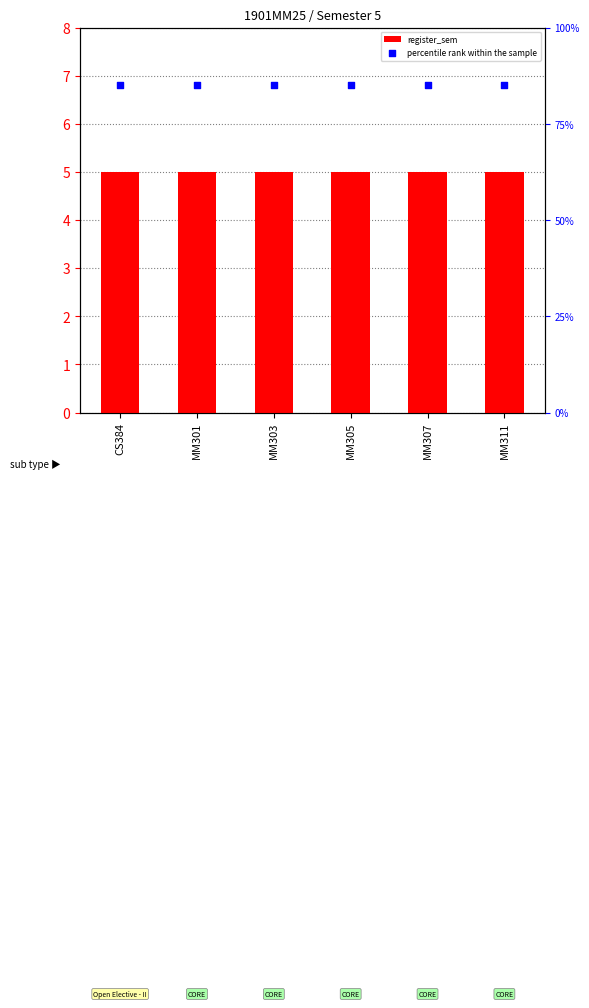

At how many categories does at least one series exceed 7?

6